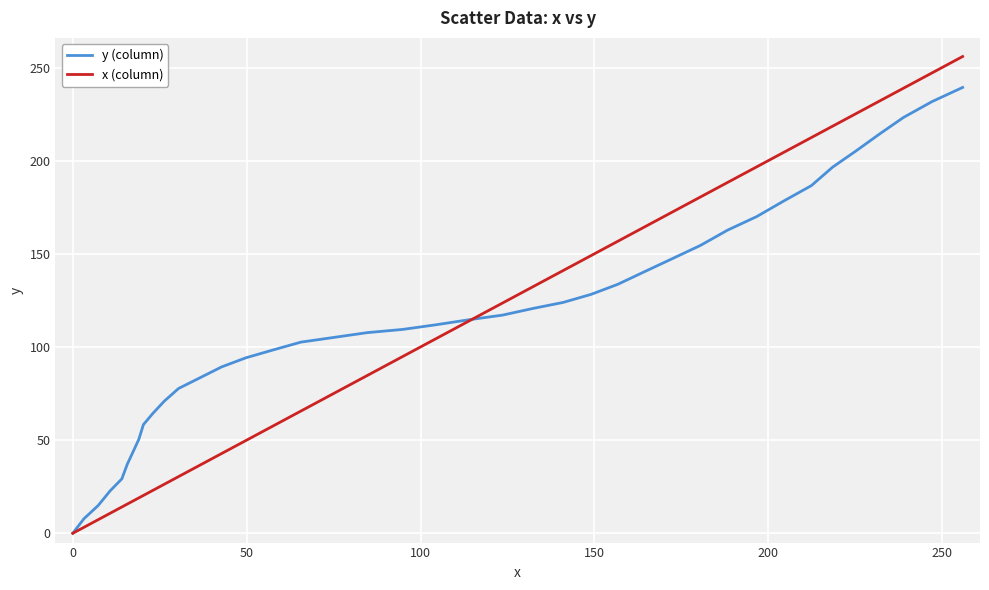

What is the highest value of the x (column) series?

255.9